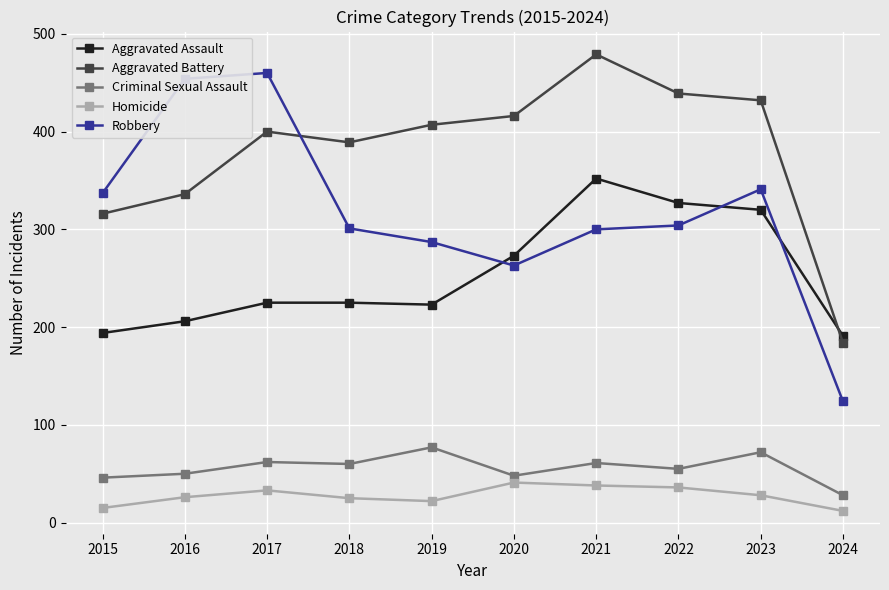

What is the highest value of the Aggravated Assault series?

352